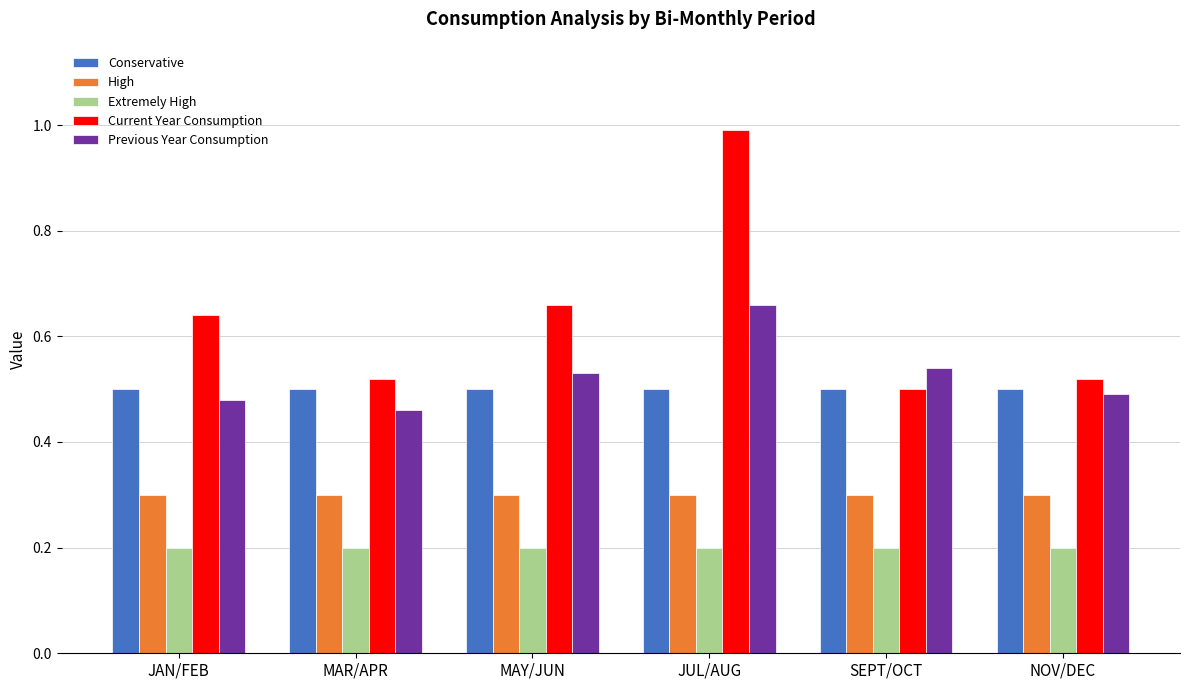

What is the sum of the Previous Year Consumption values at MAR/APR and MAY/JUN?

1.0